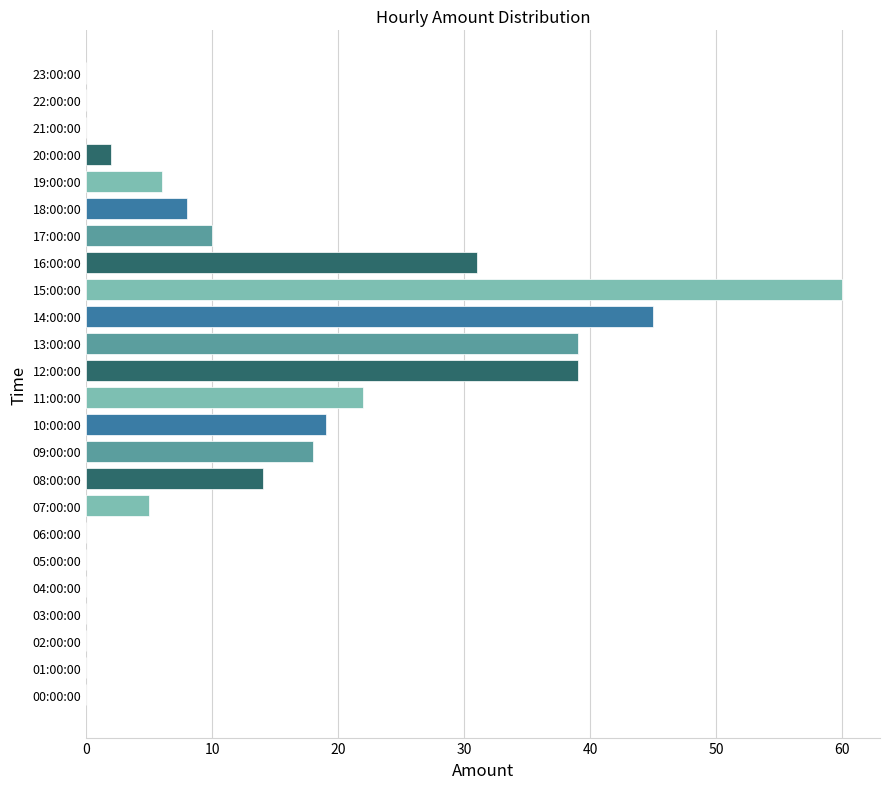

Reading top to bottom, extract all data points from this chart.

23:00:00=0	22:00:00=0	21:00:00=0	20:00:00=2	19:00:00=6	18:00:00=8	17:00:00=10	16:00:00=31	15:00:00=60	14:00:00=45	13:00:00=39	12:00:00=39	11:00:00=22	10:00:00=19	09:00:00=18	08:00:00=14	07:00:00=5	06:00:00=0	05:00:00=0	04:00:00=0	03:00:00=0	02:00:00=0	01:00:00=0	00:00:00=0